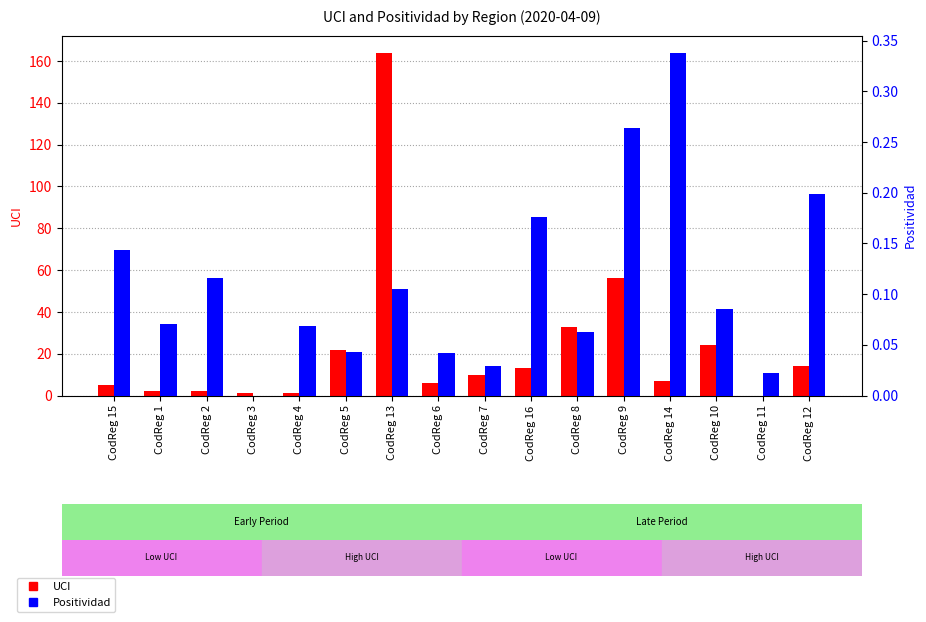

How many groups of bars are there?

16